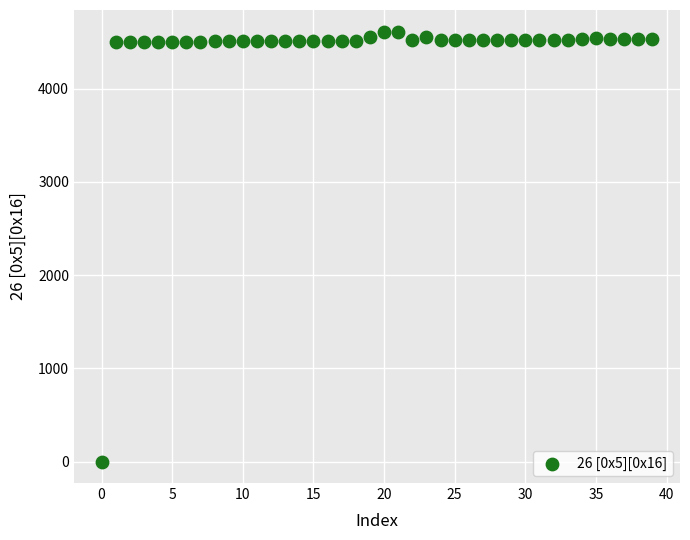

What is the range of Y values (max minus min)?

4615